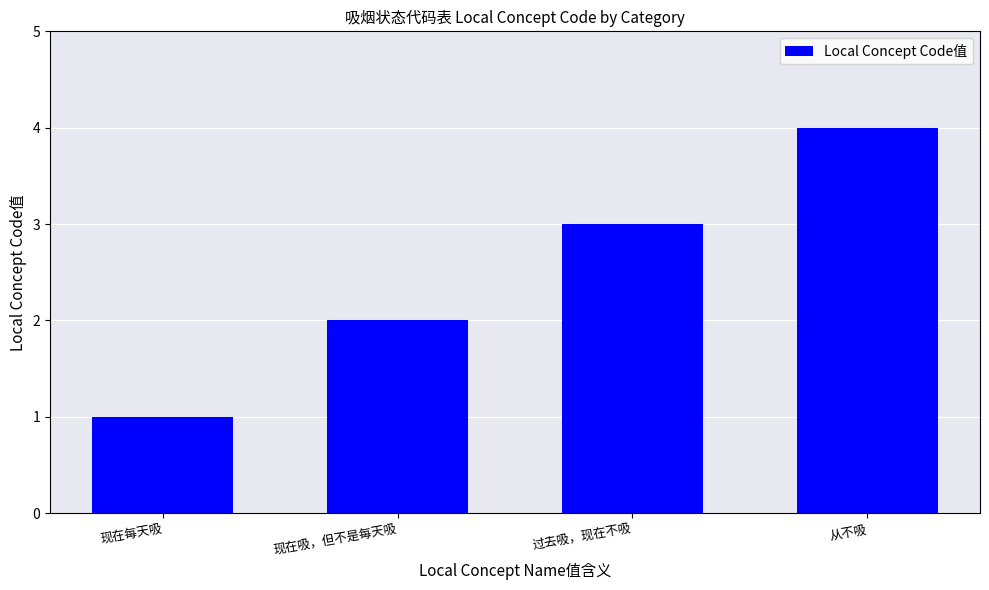

Reading left to right, what are all the values shown in this chart?

1	2	3	4